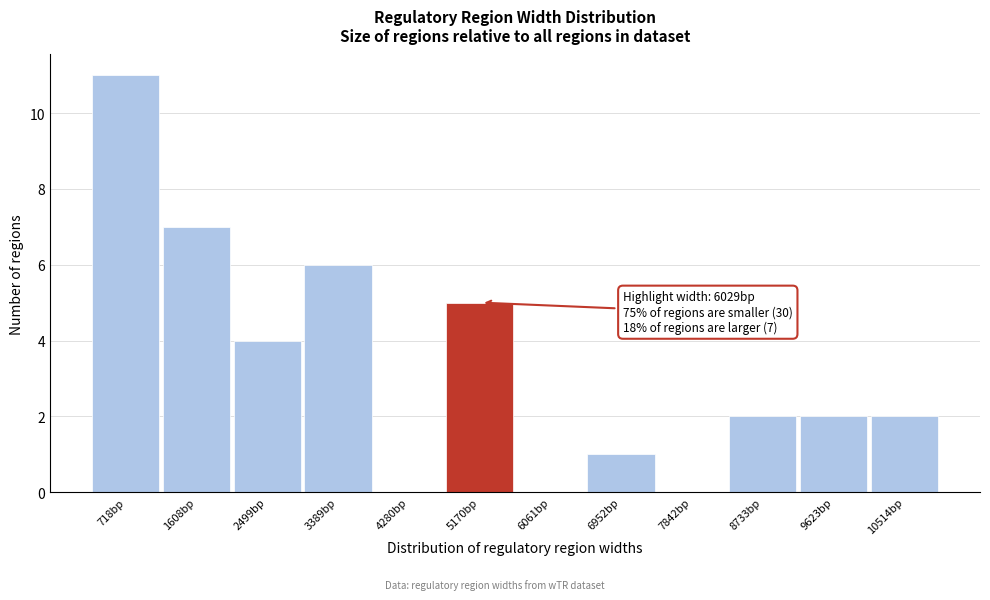

Reading left to right, extract all data points from this chart.

718bp=11	1608bp=7	2499bp=4	3389bp=6	4280bp=0	5170bp=5	6061bp=0	6952bp=1	7842bp=0	8733bp=2	9623bp=2	10514bp=2